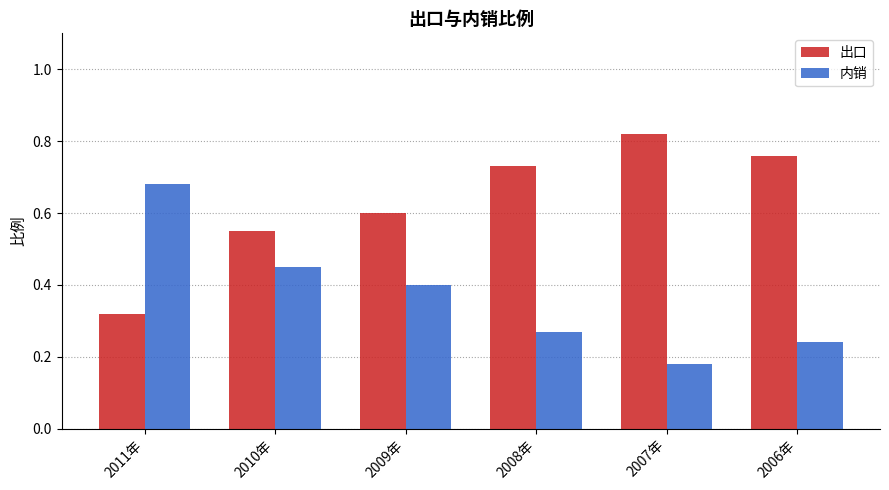

What is the label of the 1st bar from the left?

2011年